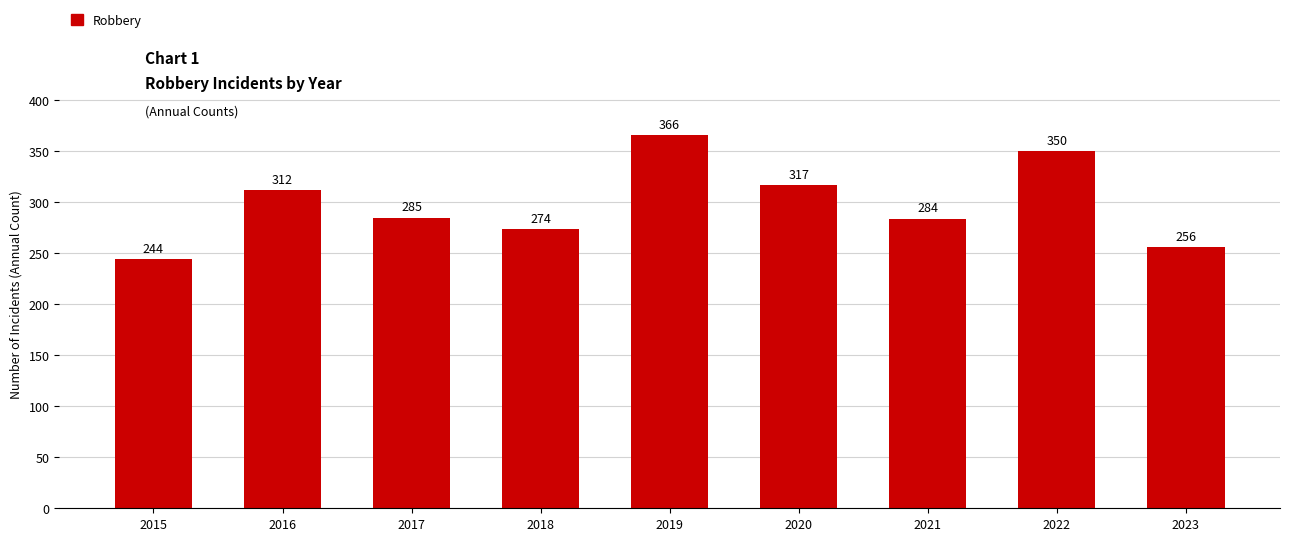

What is the value of the 9th bar from the left?

256